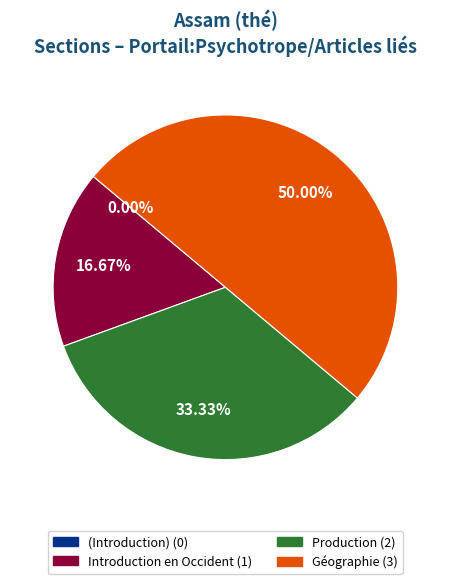

Which slice is the smallest?

(Introduction)